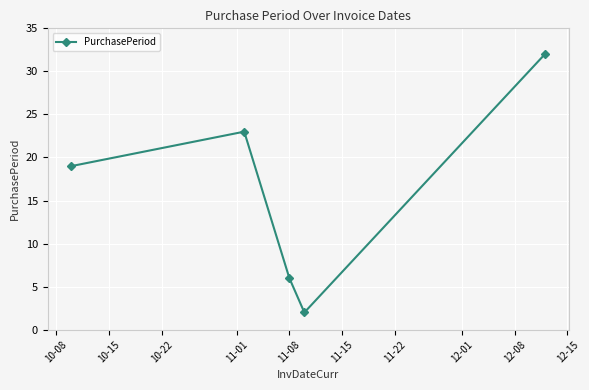

What is the sum of all values?

82